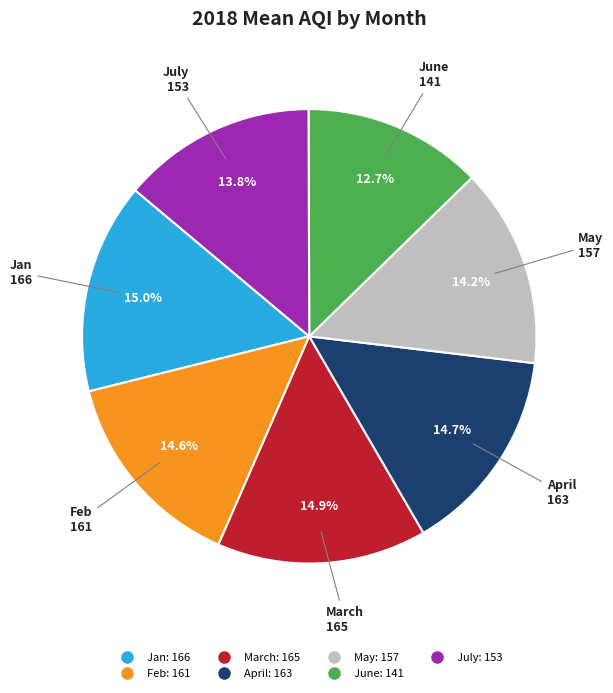

Which category has the smallest portion of the pie?

June